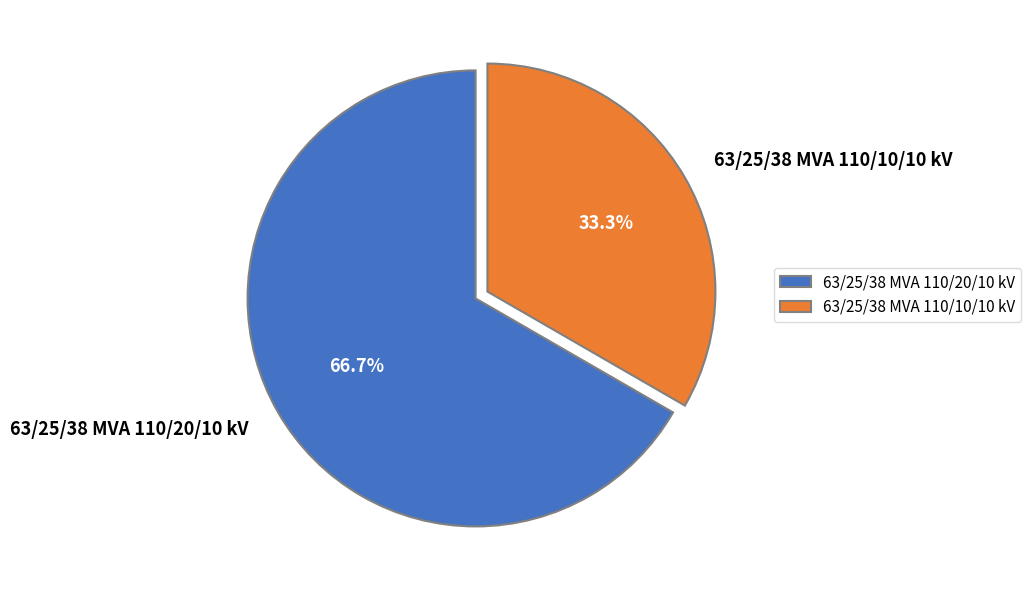

To the nearest percent, what percentage of the pie is 63/25/38 MVA 110/20/10 kV?

67%